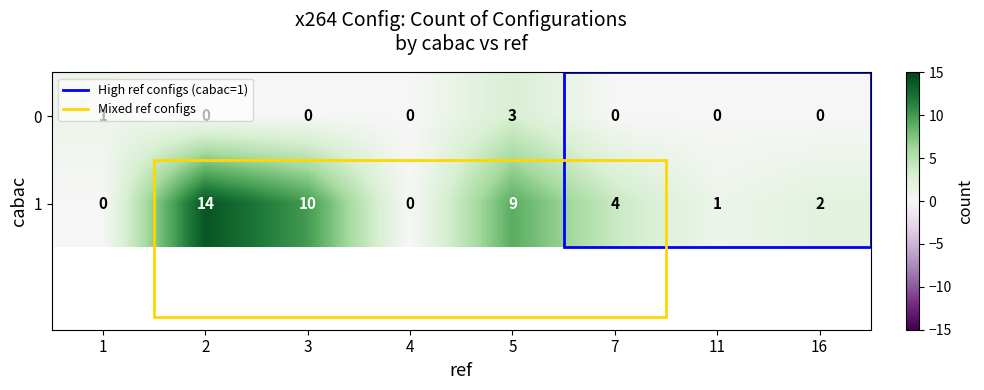

Which series has the largest range (max minus min)?

1